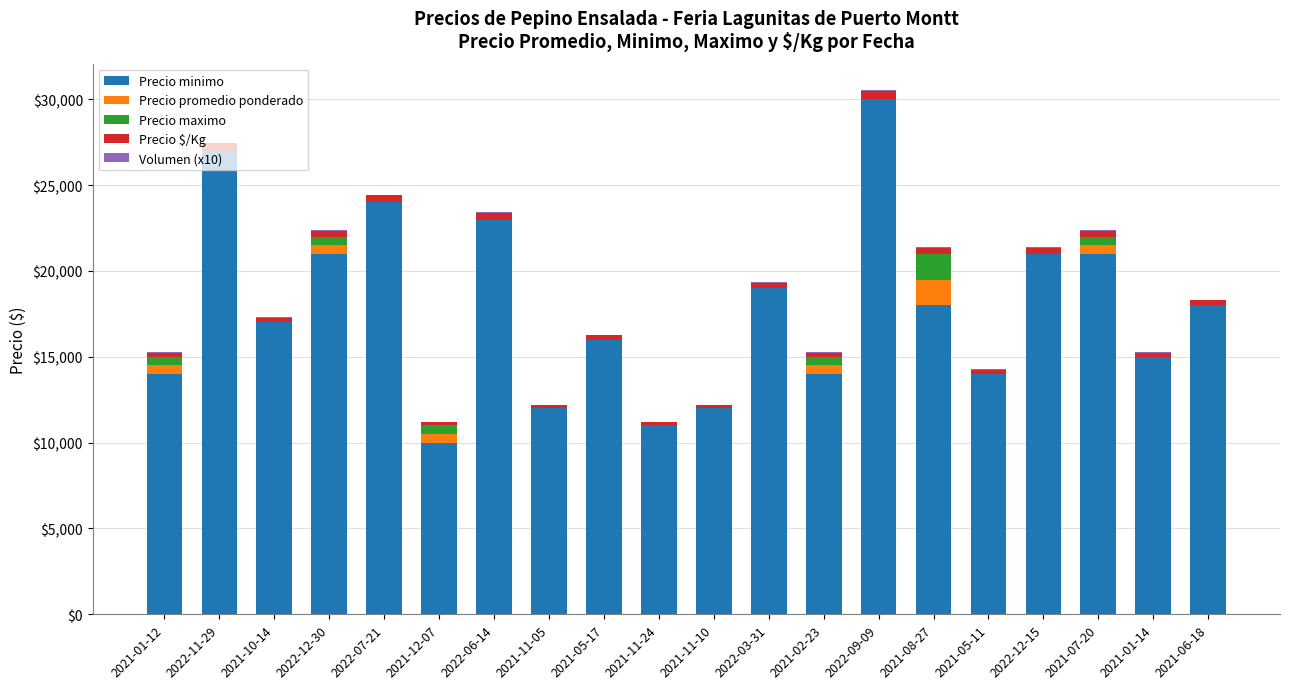

What is the sum of all Precio minimo values?

357000